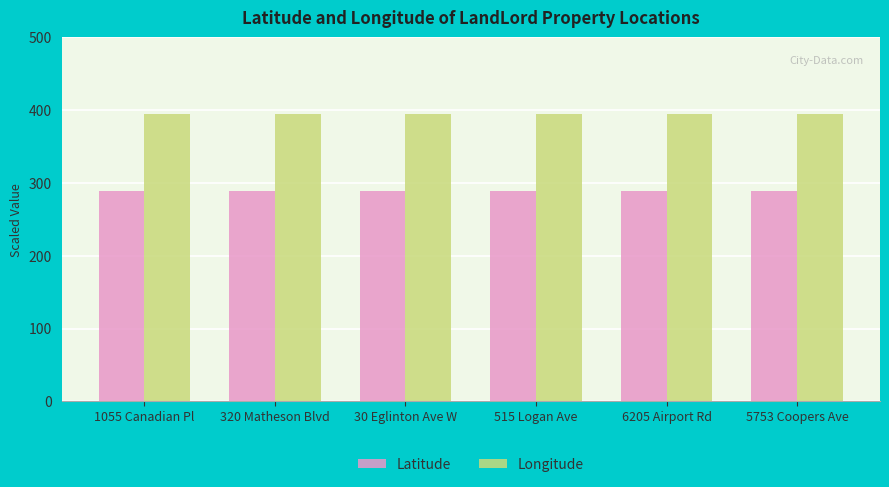

What position from the left is 6205 Airport Rd?

5